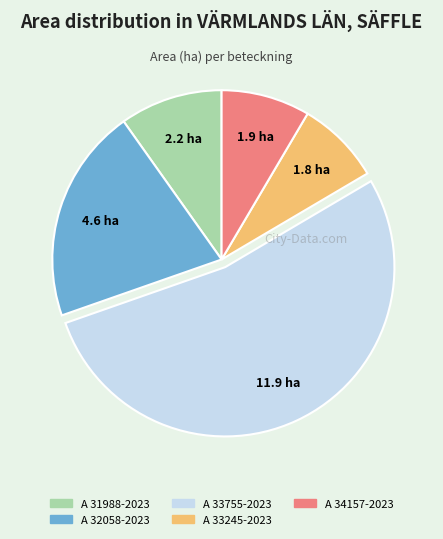

Which category has the biggest portion of the pie?

A 33755-2023